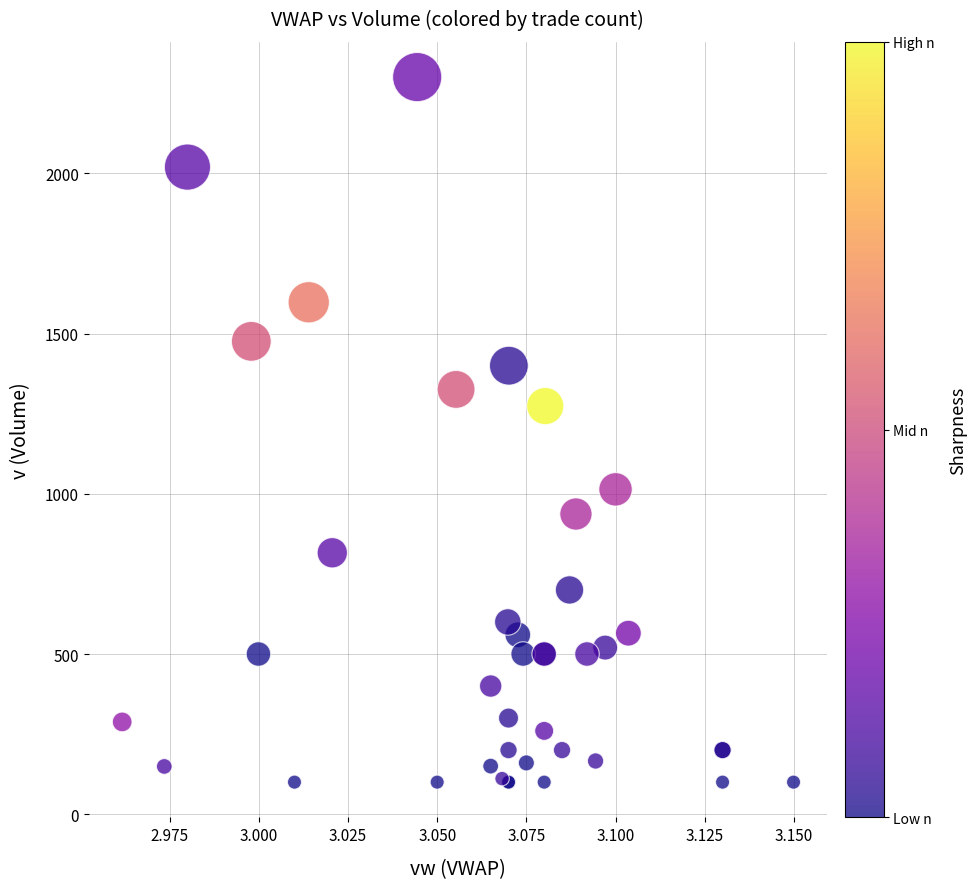

What Y value in the scatter plot is closest to 1200?

1274